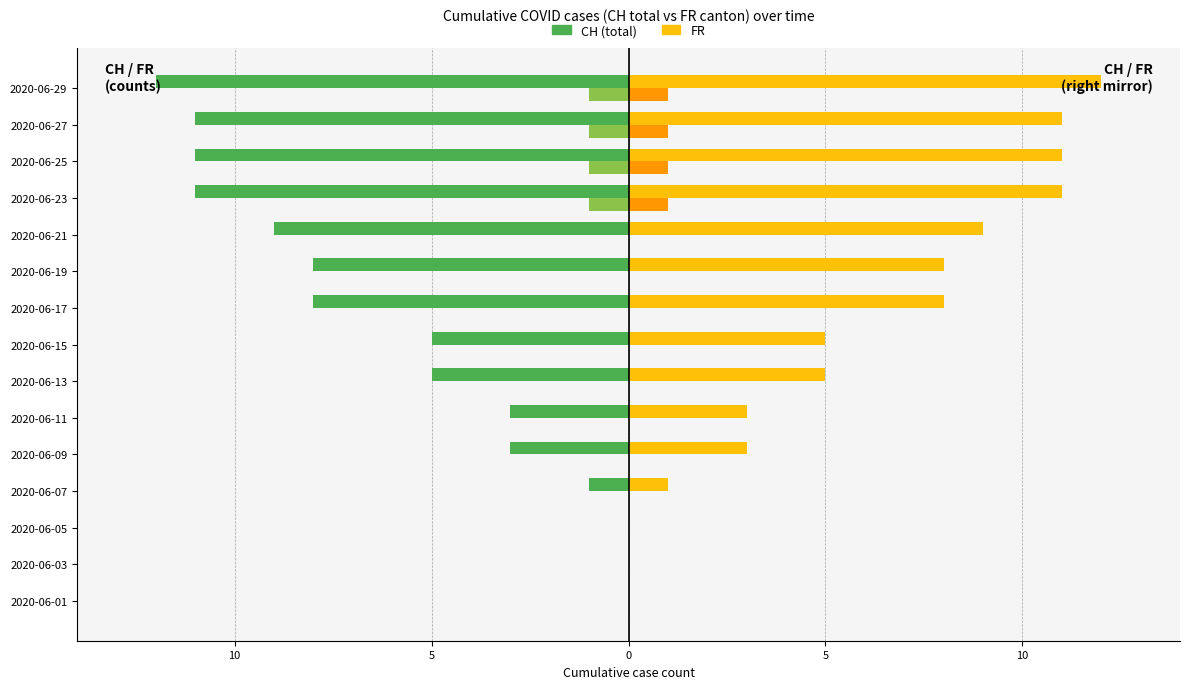

Reading left to right, transcribe all the data shown in this chart.

CH (total): 0	0	0	-1	-3	-3	-5	-5	-8	-8	-9	-11	-11	-11	-12
FR: 0	0	0	0	0	0	0	0	0	0	0	-1	-1	-1	-1
CH_pc (right): 0	0	0	1	3	3	5	5	8	8	9	11	11	11	12
FR_pc (right): 0	0	0	0	0	0	0	0	0	0	0	1	1	1	1